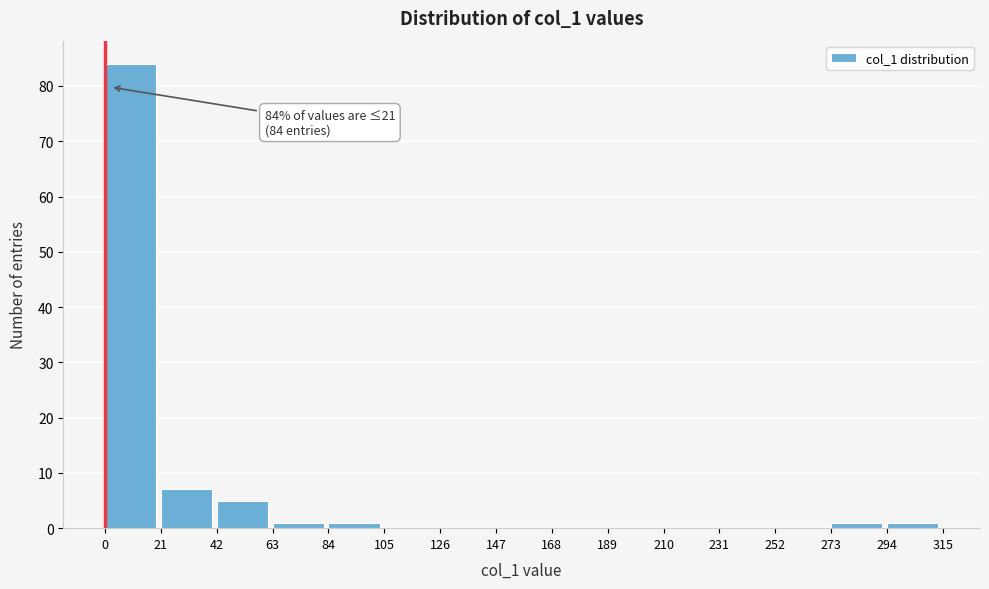

Which range on the x-axis has the tallest bar?

0 to 21